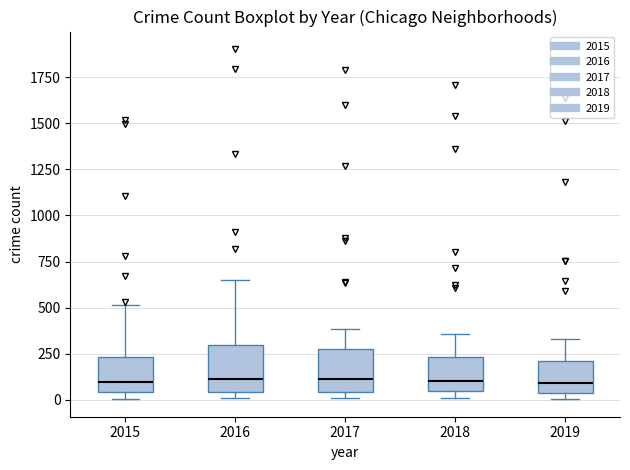

Reading left to right, transcribe this box plot: for each box, give where its median line is, the range the box spans, and where its two whiskers end, as read against the y-axis. The values are not printed on the chart, so give them approximately, as read against the axis.

2015: median 100, box 50 to 250, whiskers 0 to 500
2016: median 100, box 50 to 300, whiskers 0 to 650
2017: median 100, box 50 to 300, whiskers 0 to 400
2018: median 100, box 50 to 250, whiskers 0 to 350
2019: median 100, box 50 to 200, whiskers 0 to 350